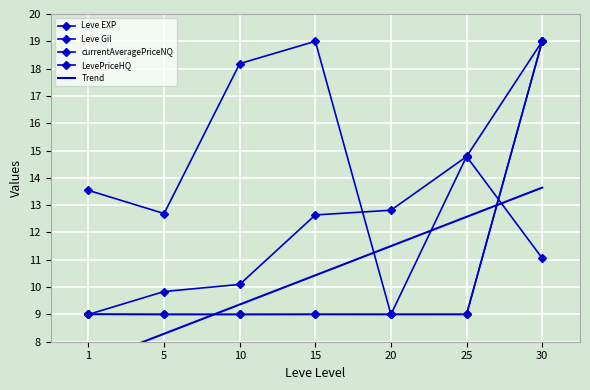

Is it true that Trend equals 12.6 at 25?

True